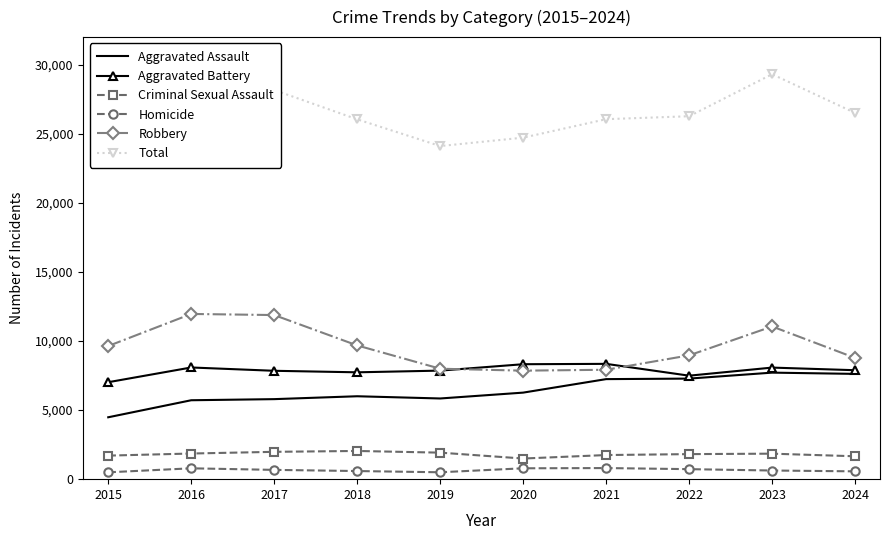

Which series changed the most between 2018 and 2020?

Robbery